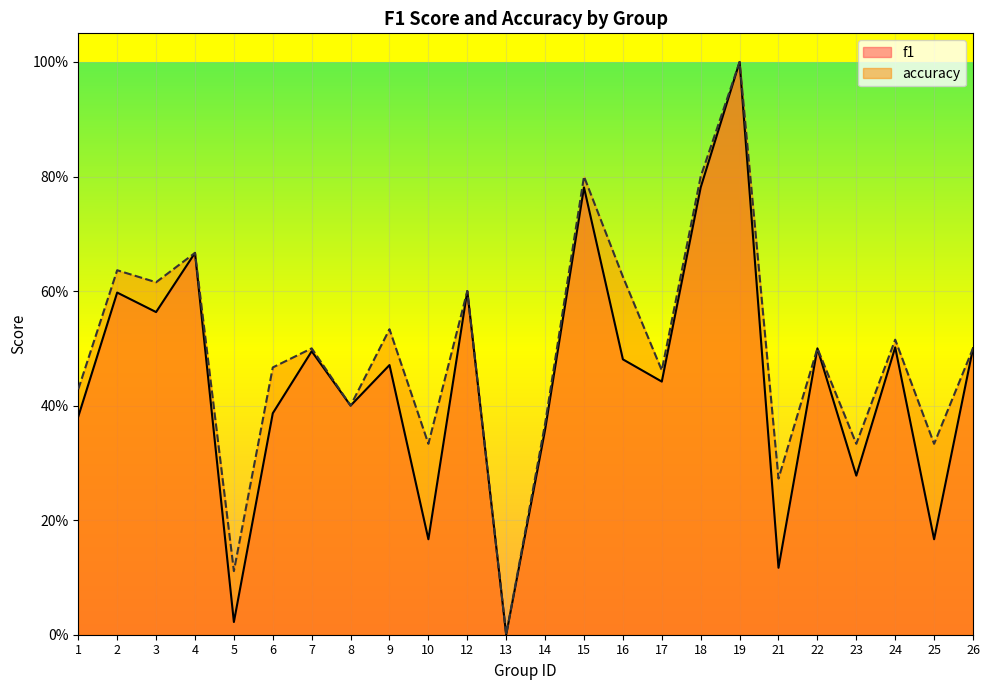

Which series has the largest total across all categories?

accuracy